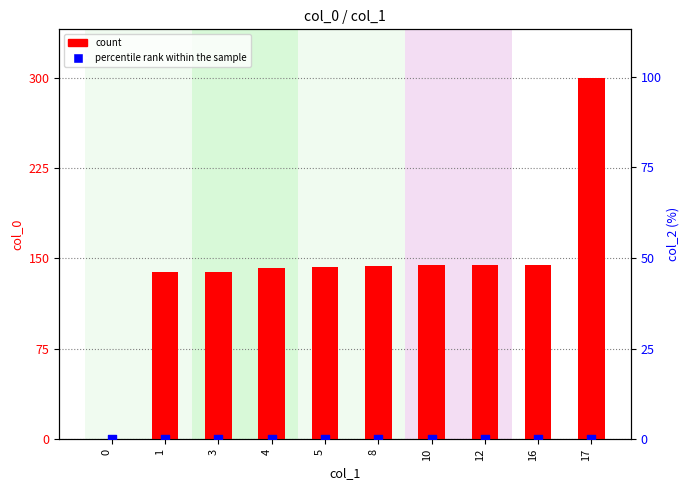

At how many categories does at least one series exceed 180?

1